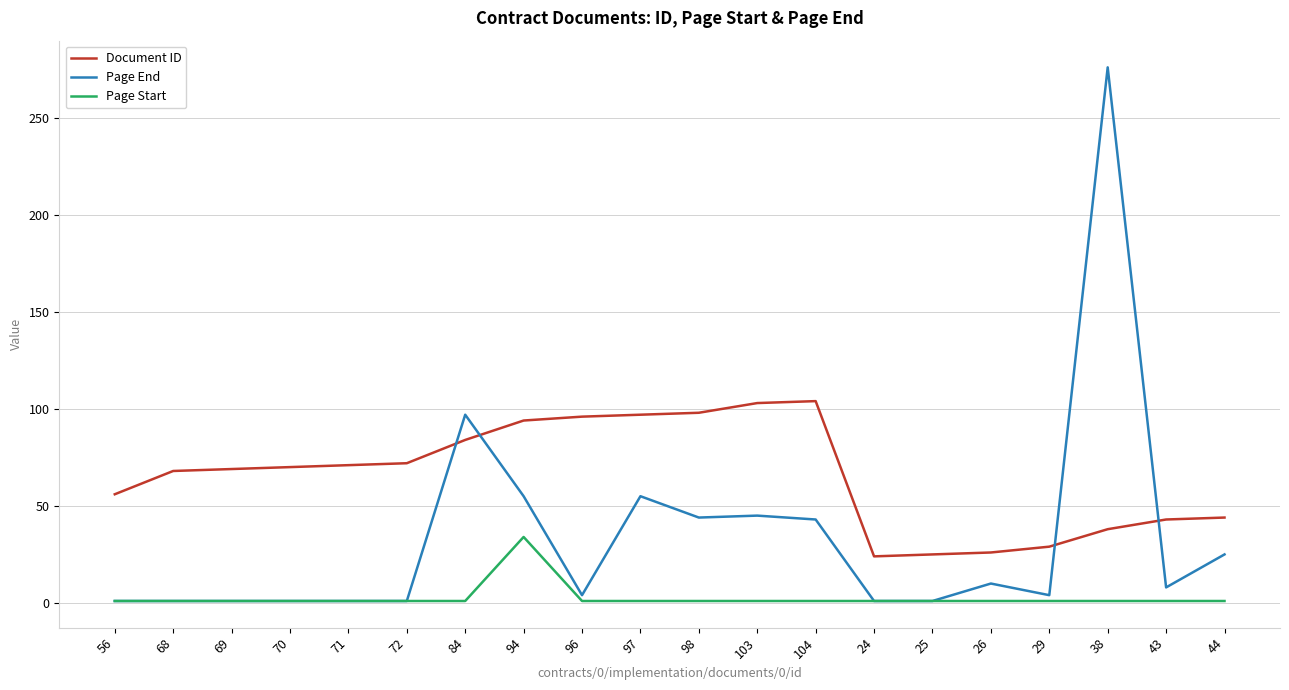

Rank the series by their average value, from lowest to highest.

Page Start, Page End, Document ID